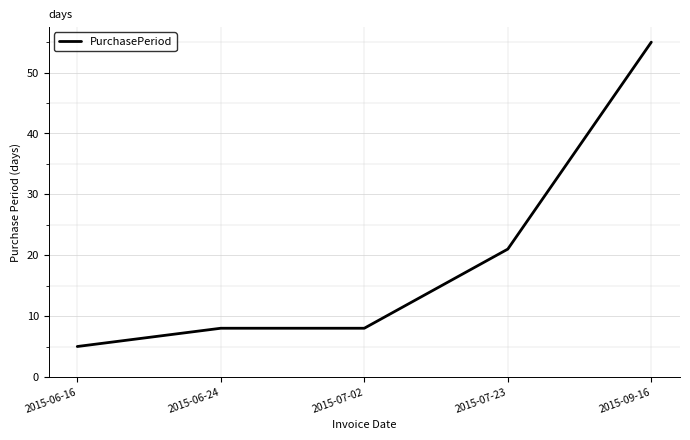

How many lines are shown in the chart?

1